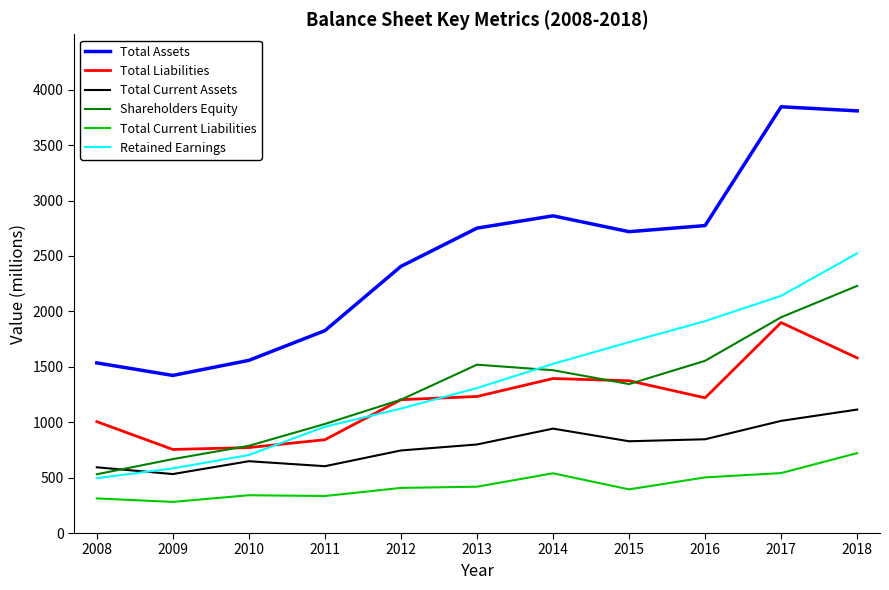

What is the lowest value of the Total Current Liabilities series?

281